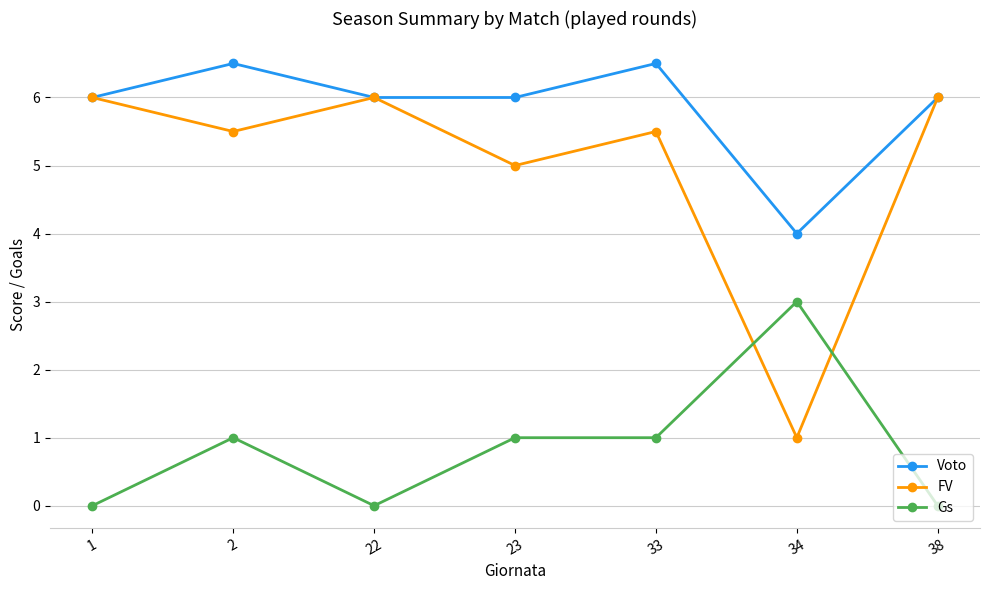

What is the difference between the maximum and minimum values in the FV series?

5.0